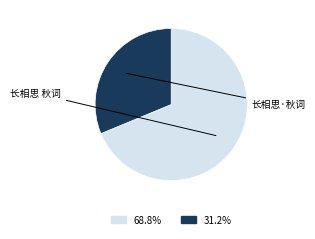

What percentage is the 长相思·秋词 slice, to the nearest percent?

31%